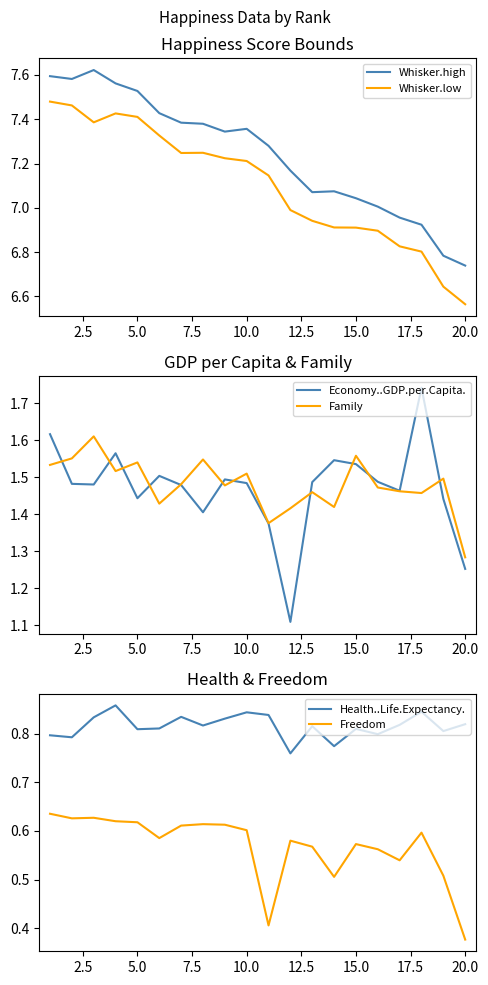

What is the difference between the maximum and second lowest values in the Whisker.high series?

0.8